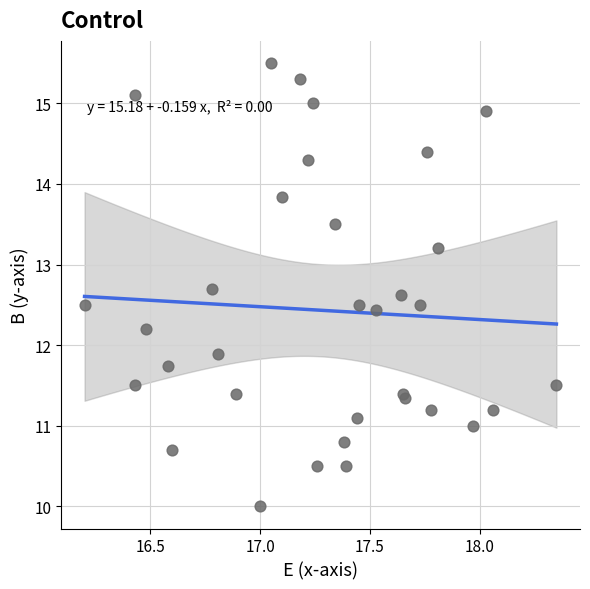

What Y value in the scatter plot is closest to 12?

11.9